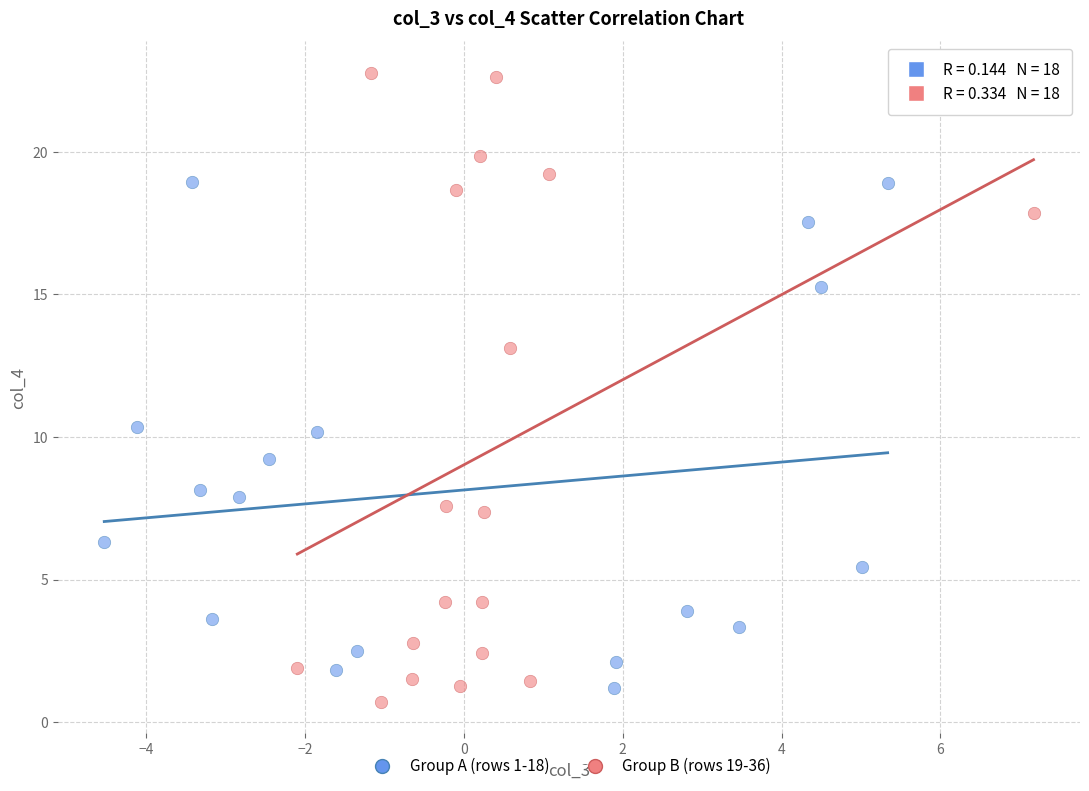

Which series reaches the maximum Y coordinate?

Group B (rows 19-36)